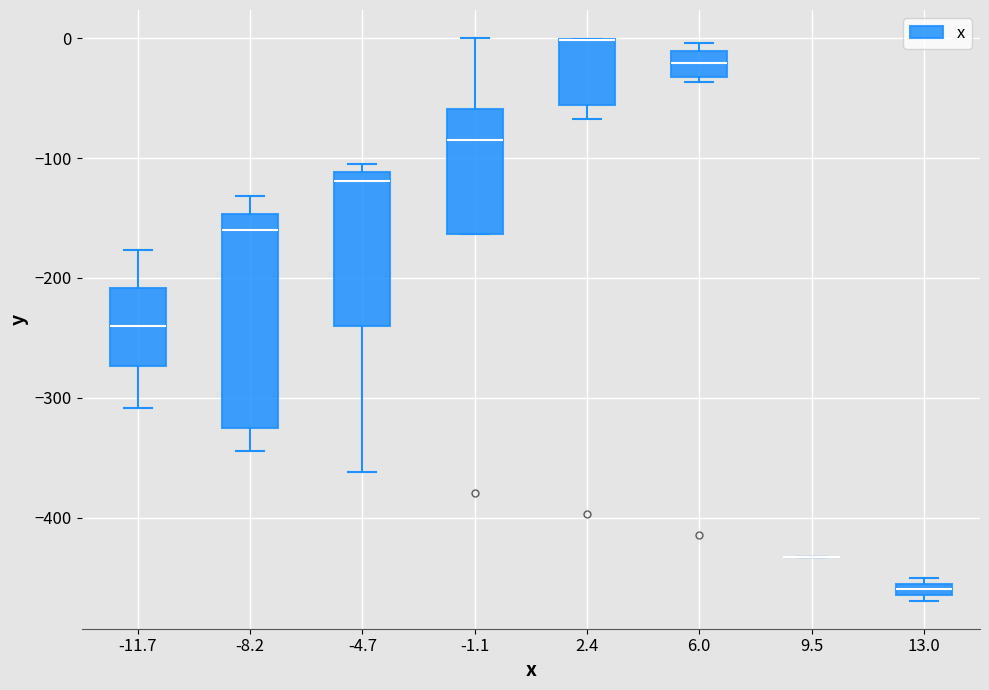

Where is the upper edge of the box at x = 13.0 on the y-axis? The values are not printed on the chart, so give them approximately, as read against the axis.

-450